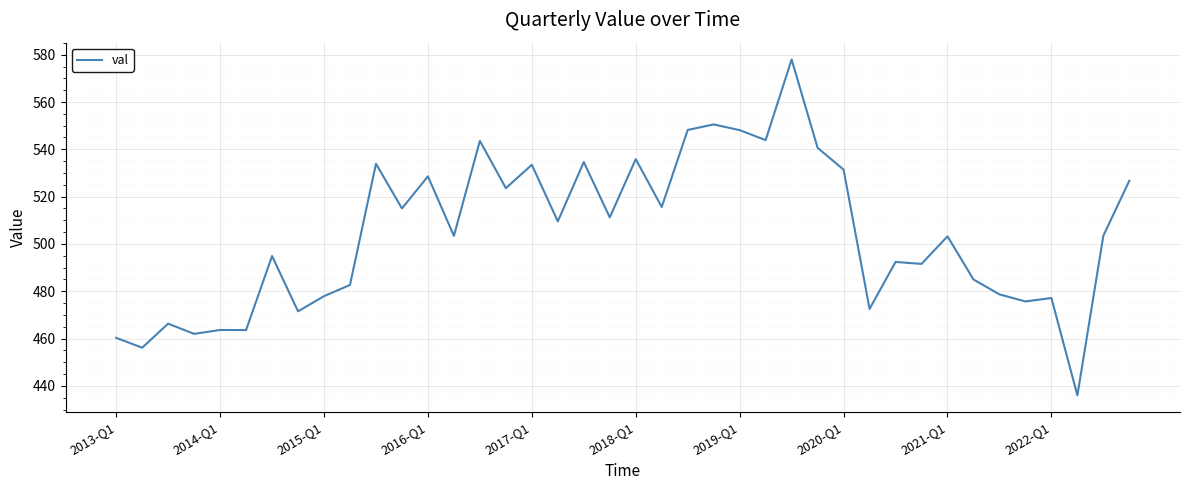

What is the greatest value displayed?

578.0